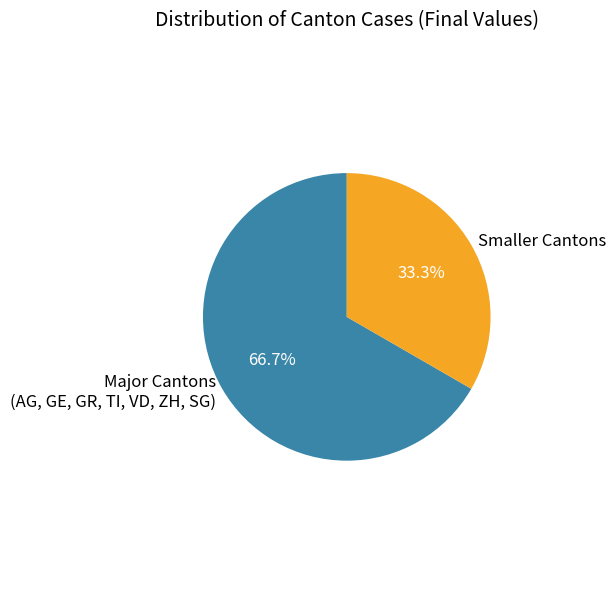

Approximately how many times larger is the value at Smaller Cantons compared to Major Cantons (AG, GE, GR, TI, VD, ZH, SG)?

0.5